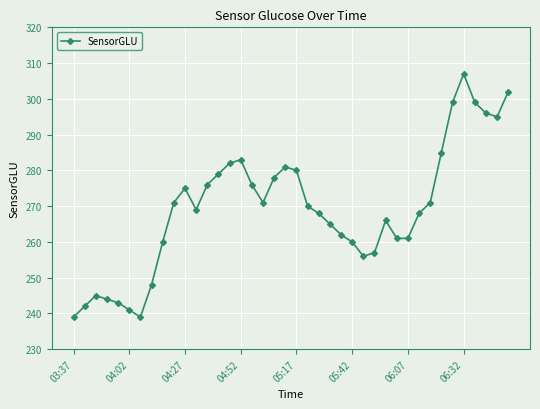

What is the minimum value shown in the chart?

239